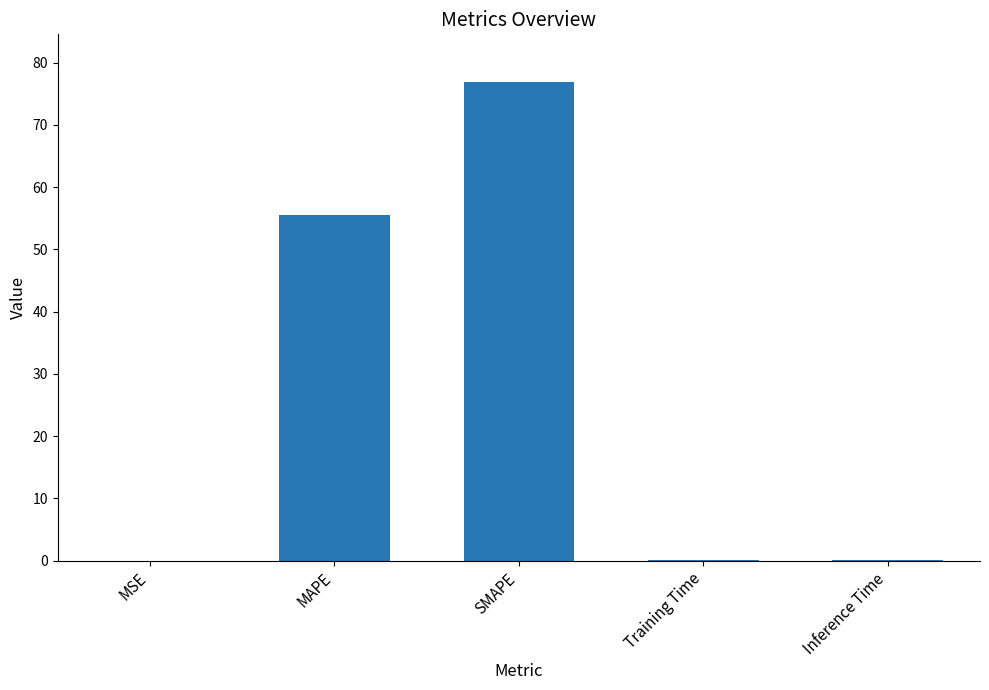

The chart shows a value of 40.5 at SMAPE. True or false?

False